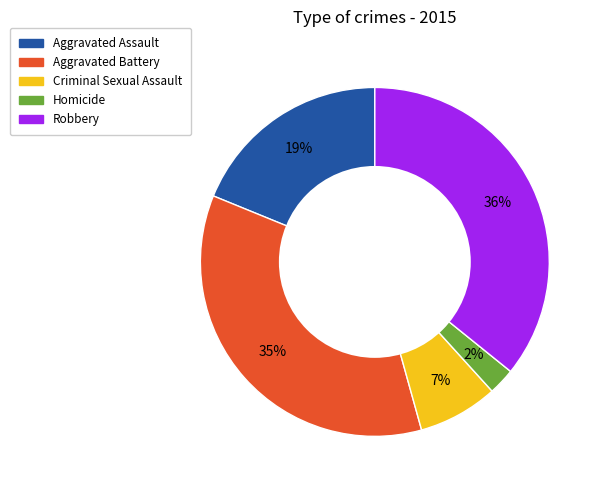

The Criminal Sexual Assault slice represents 14% of the pie. True or false?

False